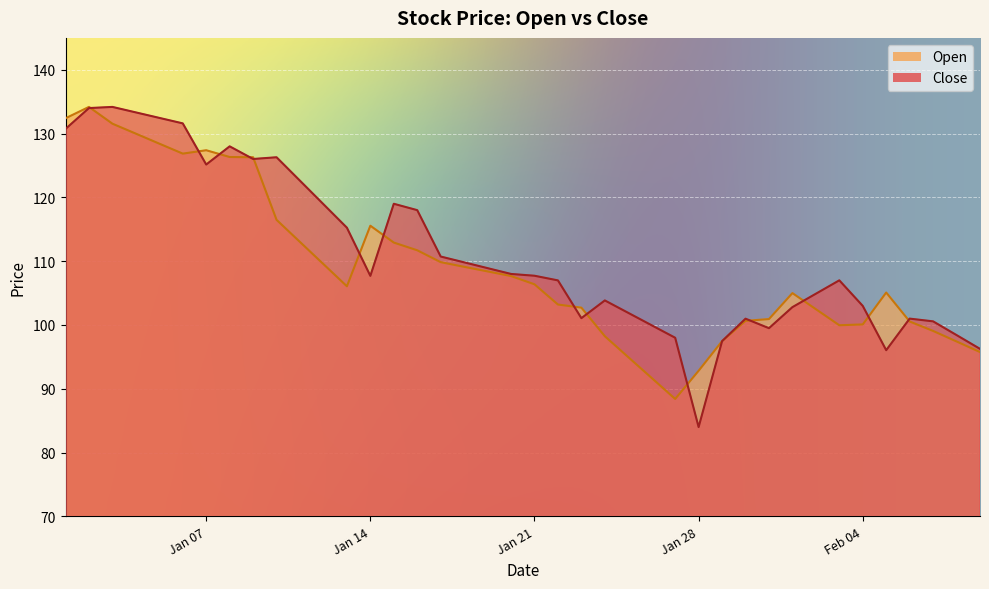

What is the lowest value of the Close series?

84.0